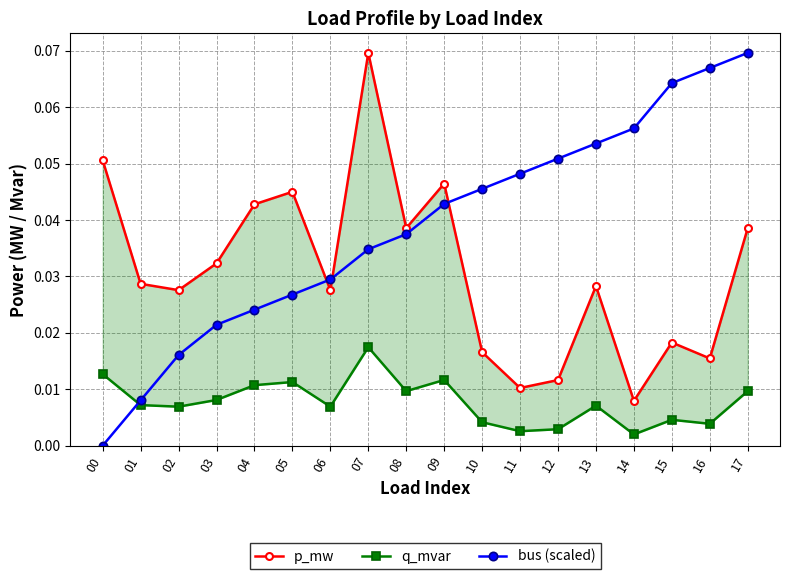

What is the difference between the second highest and minimum values in the bus (scaled) series?

0.1